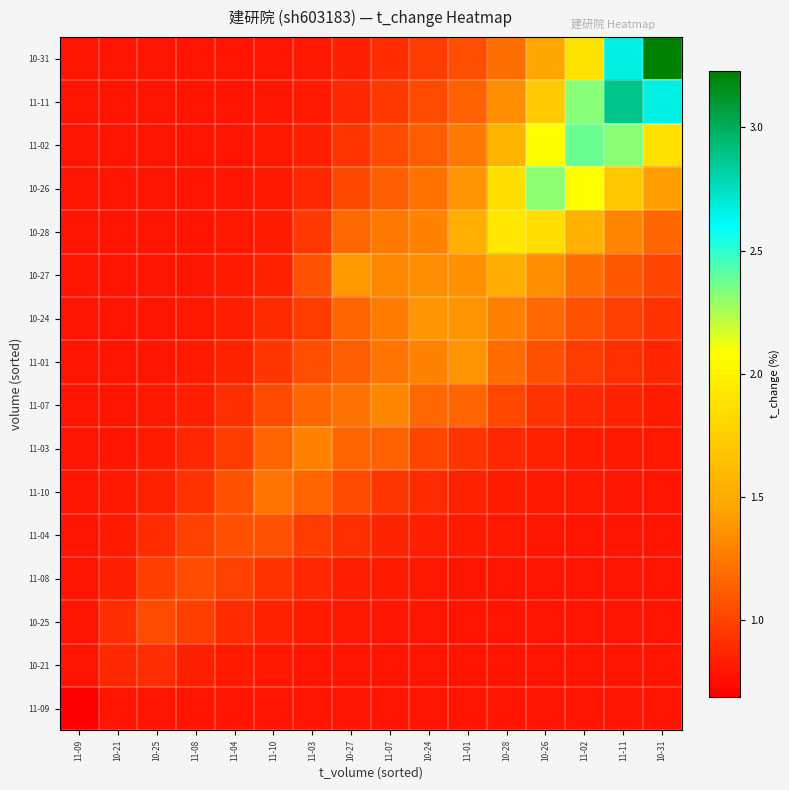

Reading right to left, list all the values displayed in this chart.

11-09: 10-31=0.8	11-11=0.8	11-02=0.8	10-26=0.8	10-28=0.8	11-01=0.8	10-24=0.8	11-07=0.8	10-27=0.8	11-03=0.8	11-10=0.8	11-04=0.8	11-08=0.8	10-25=0.8	10-21=0.8	11-09=0.7
10-21: 10-31=0.8	11-11=0.8	11-02=0.8	10-26=0.8	10-28=0.8	11-01=0.8	10-24=0.8	11-07=0.8	10-27=0.8	11-03=0.8	11-10=0.8	11-04=0.8	11-08=0.8	10-25=0.9	10-21=0.9	11-09=0.8
10-25: 10-31=0.8	11-11=0.8	11-02=0.8	10-26=0.8	10-28=0.8	11-01=0.8	10-24=0.8	11-07=0.8	10-27=0.8	11-03=0.8	11-10=0.8	11-04=0.9	11-08=1.0	10-25=1.0	10-21=0.9	11-09=0.8
11-08: 10-31=0.8	11-11=0.8	11-02=0.8	10-26=0.8	10-28=0.8	11-01=0.8	10-24=0.8	11-07=0.8	10-27=0.8	11-03=0.9	11-10=0.9	11-04=1.0	11-08=1.1	10-25=1.0	10-21=0.8	11-09=0.8
11-04: 10-31=0.8	11-11=0.8	11-02=0.8	10-26=0.8	10-28=0.8	11-01=0.8	10-24=0.8	11-07=0.9	10-27=0.9	11-03=1.0	11-10=1.1	11-04=1.1	11-08=1.0	10-25=0.9	10-21=0.8	11-09=0.8
11-10: 10-31=0.8	11-11=0.8	11-02=0.8	10-26=0.8	10-28=0.8	11-01=0.9	10-24=0.9	11-07=0.9	10-27=1.0	11-03=1.2	11-10=1.2	11-04=1.1	11-08=0.9	10-25=0.8	10-21=0.8	11-09=0.8
11-03: 10-31=0.8	11-11=0.8	11-02=0.8	10-26=0.8	10-28=0.9	11-01=0.9	10-24=1.0	11-07=1.1	10-27=1.2	11-03=1.3	11-10=1.2	11-04=1.0	11-08=0.9	10-25=0.8	10-21=0.8	11-09=0.8
11-07: 10-31=0.8	11-11=0.8	11-02=0.9	10-26=0.9	10-28=1.0	11-01=1.2	10-24=1.2	11-07=1.3	10-27=1.2	11-03=1.2	11-10=1.0	11-04=0.9	11-08=0.8	10-25=0.8	10-21=0.8	11-09=0.8
11-01: 10-31=0.9	11-11=0.9	11-02=1.0	10-26=1.1	10-28=1.2	11-01=1.4	10-24=1.3	11-07=1.2	10-27=1.1	11-03=1.1	11-10=0.9	11-04=0.9	11-08=0.8	10-25=0.8	10-21=0.8	11-09=0.8
10-24: 10-31=0.9	11-11=1.0	11-02=1.1	10-26=1.2	10-28=1.3	11-01=1.4	10-24=1.4	11-07=1.3	10-27=1.2	11-03=1.0	11-10=0.9	11-04=0.8	11-08=0.8	10-25=0.8	10-21=0.8	11-09=0.8
10-27: 10-31=1.0	11-11=1.1	11-02=1.2	10-26=1.3	10-28=1.5	11-01=1.4	10-24=1.4	11-07=1.3	10-27=1.4	11-03=1.1	11-10=0.9	11-04=0.8	11-08=0.8	10-25=0.8	10-21=0.8	11-09=0.8
10-28: 10-31=1.2	11-11=1.3	11-02=1.5	10-26=1.9	10-28=1.9	11-01=1.5	10-24=1.3	11-07=1.2	10-27=1.2	11-03=0.9	11-10=0.8	11-04=0.8	11-08=0.8	10-25=0.8	10-21=0.8	11-09=0.8
10-26: 10-31=1.4	11-11=1.7	11-02=2.1	10-26=2.3	10-28=1.9	11-01=1.4	10-24=1.2	11-07=1.1	10-27=1.0	11-03=0.9	11-10=0.8	11-04=0.8	11-08=0.8	10-25=0.8	10-21=0.8	11-09=0.8
11-02: 10-31=1.9	11-11=2.3	11-02=2.4	10-26=2.1	10-28=1.6	11-01=1.2	10-24=1.1	11-07=1.0	10-27=0.9	11-03=0.8	11-10=0.8	11-04=0.8	11-08=0.8	10-25=0.8	10-21=0.8	11-09=0.8
11-11: 10-31=2.7	11-11=2.9	11-02=2.3	10-26=1.7	10-28=1.4	11-01=1.1	10-24=1.0	11-07=1.0	10-27=0.9	11-03=0.8	11-10=0.8	11-04=0.8	11-08=0.8	10-25=0.8	10-21=0.8	11-09=0.8
10-31: 10-31=3.2	11-11=2.7	11-02=1.9	10-26=1.5	10-28=1.2	11-01=1.1	10-24=1.0	11-07=0.9	10-27=0.8	11-03=0.8	11-10=0.8	11-04=0.8	11-08=0.8	10-25=0.8	10-21=0.8	11-09=0.8